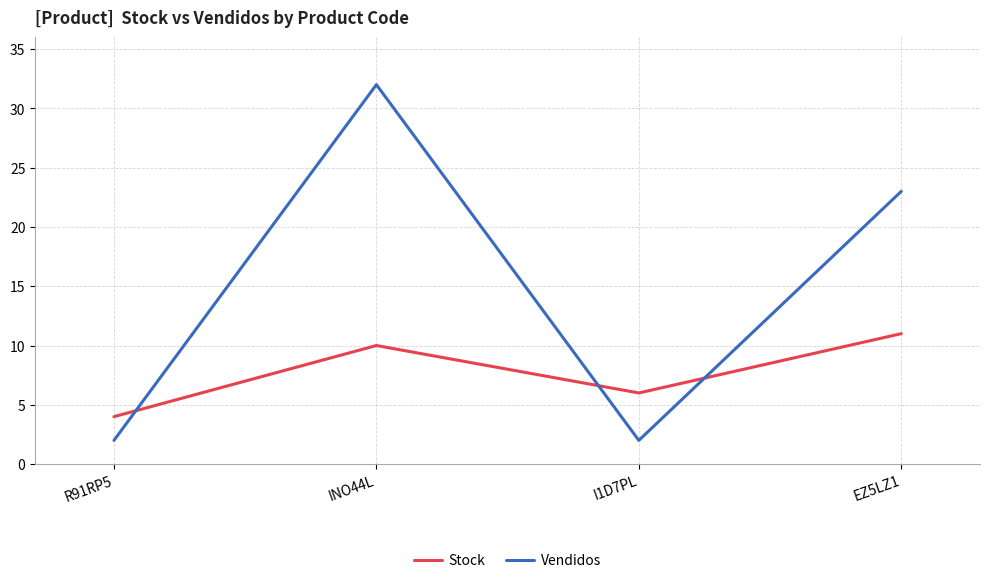

Reading left to right, list all the values displayed in this chart.

Stock: 4	10	6	11
Vendidos: 2	32	2	23